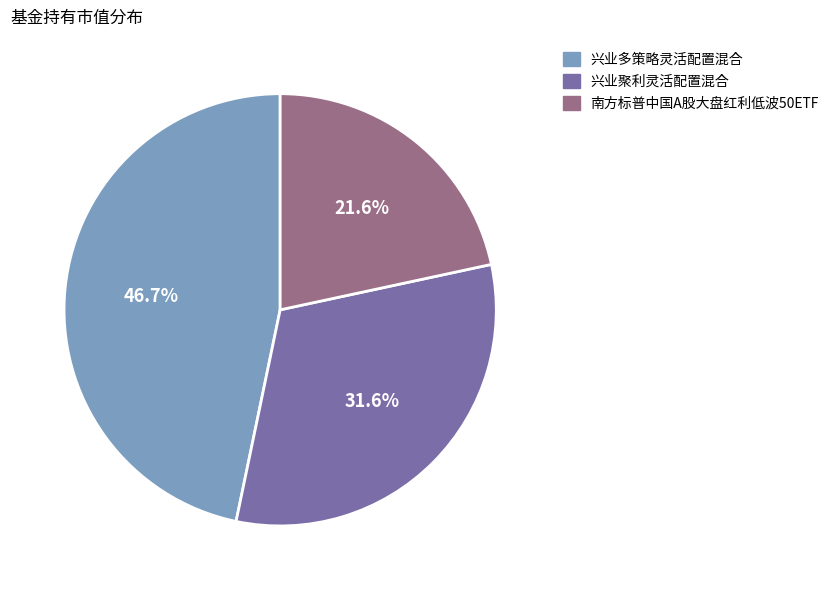

Does 兴业聚利灵活配置混合 represent more than half of the total?

No